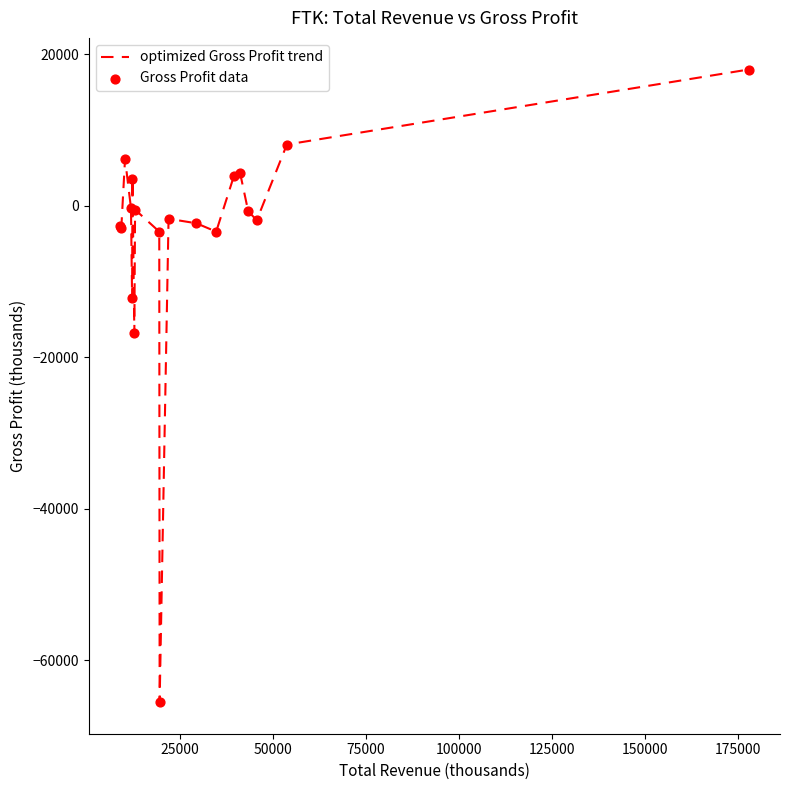

What is the difference between the maximum and minimum values?

83500